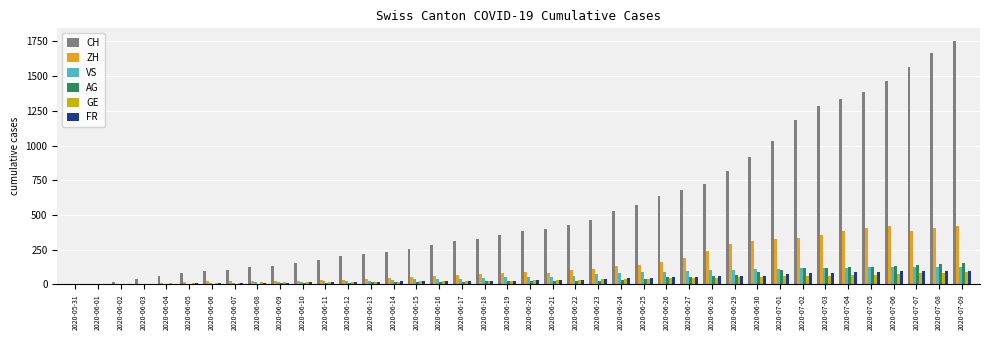

Is the value of AG at 2020-06-27 greater than the value of VS at 2020-06-28?

No